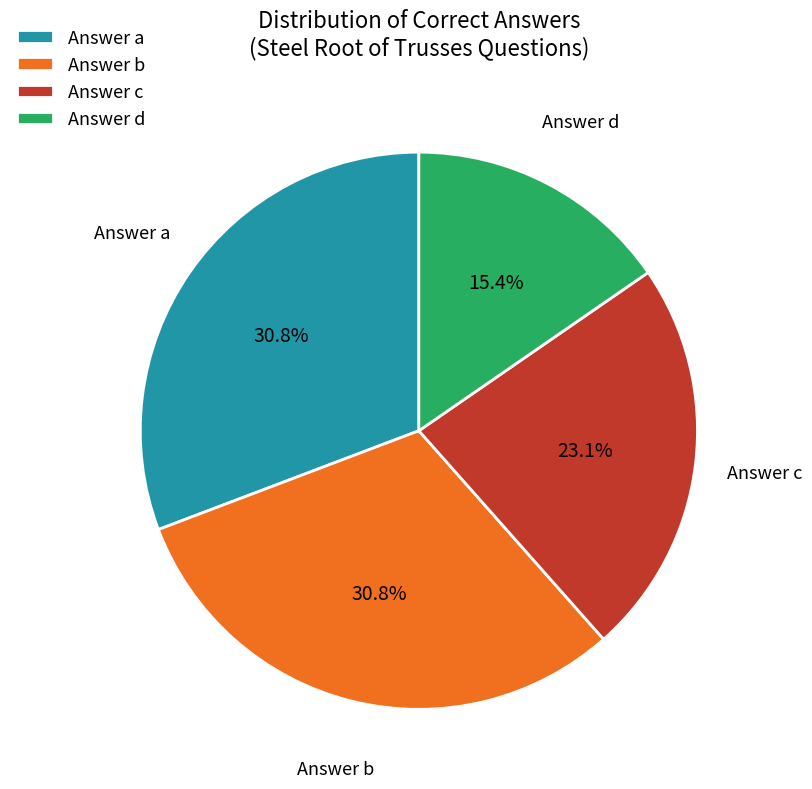

How many segments does this pie chart have?

4